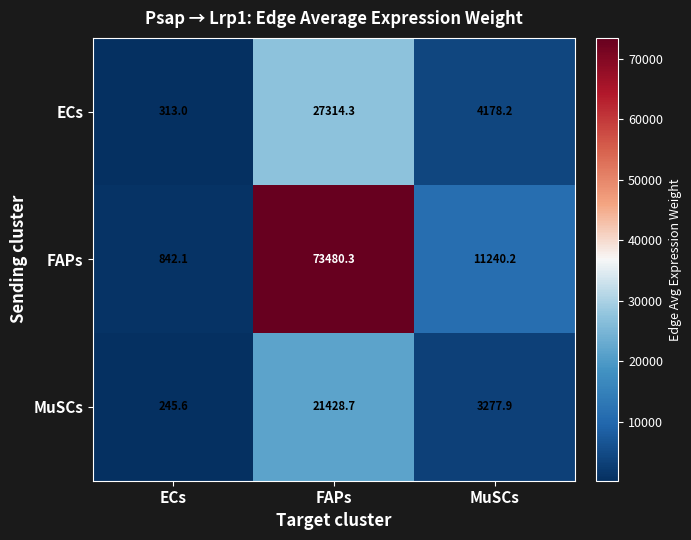

At how many categories does at least one series exceed 61561?

1